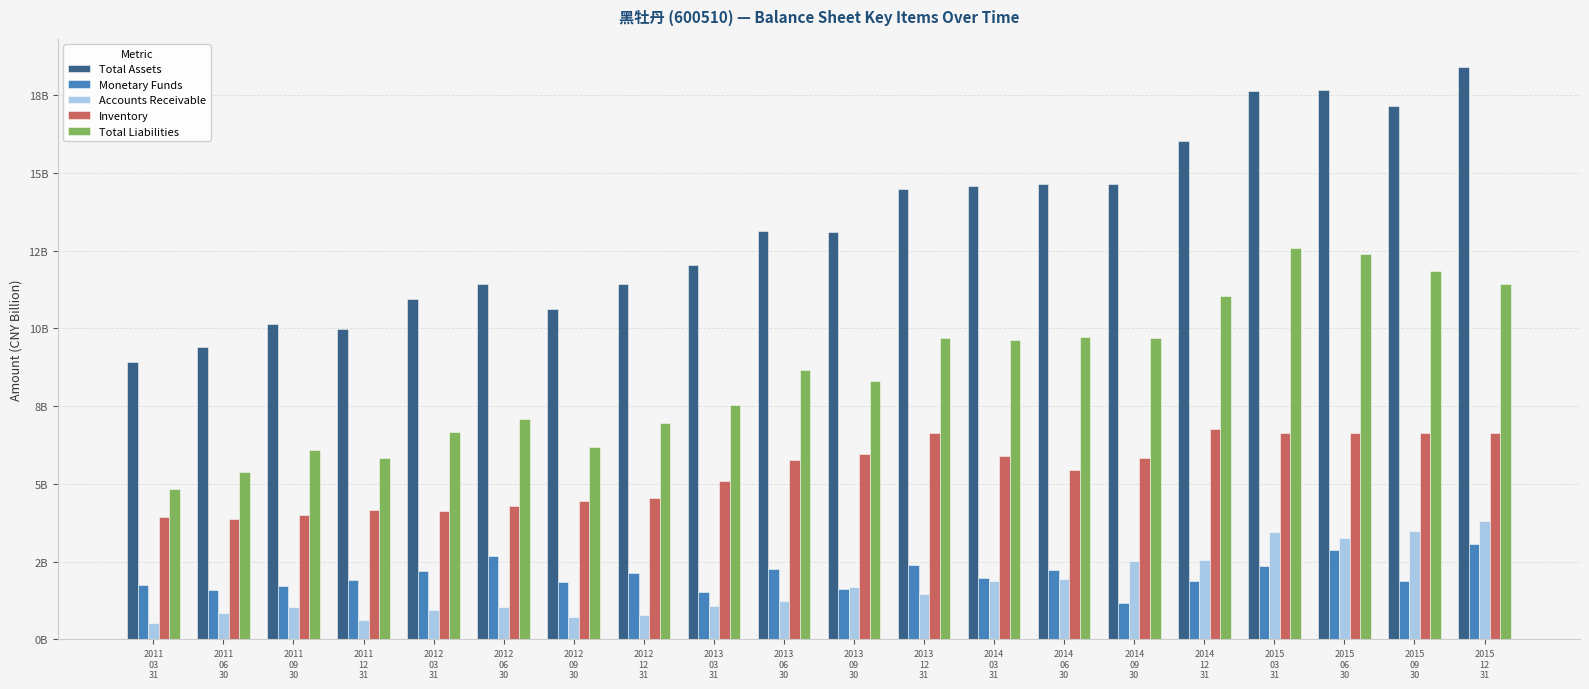

Are the bars grouped side by side (vs. stacked)?

Yes